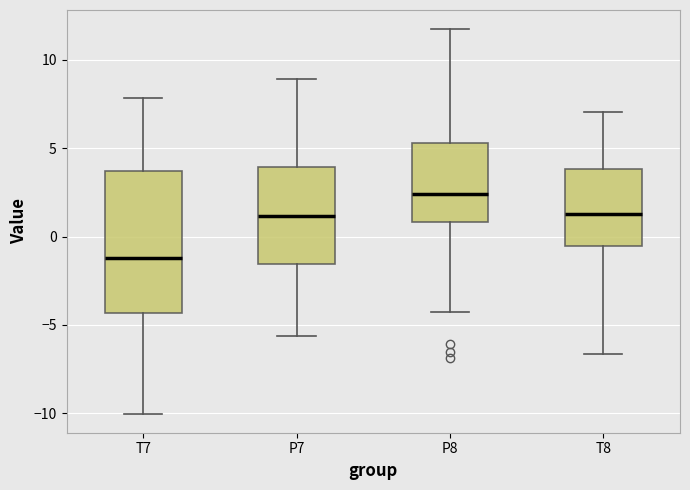

Which box has the lowest median line?

T7